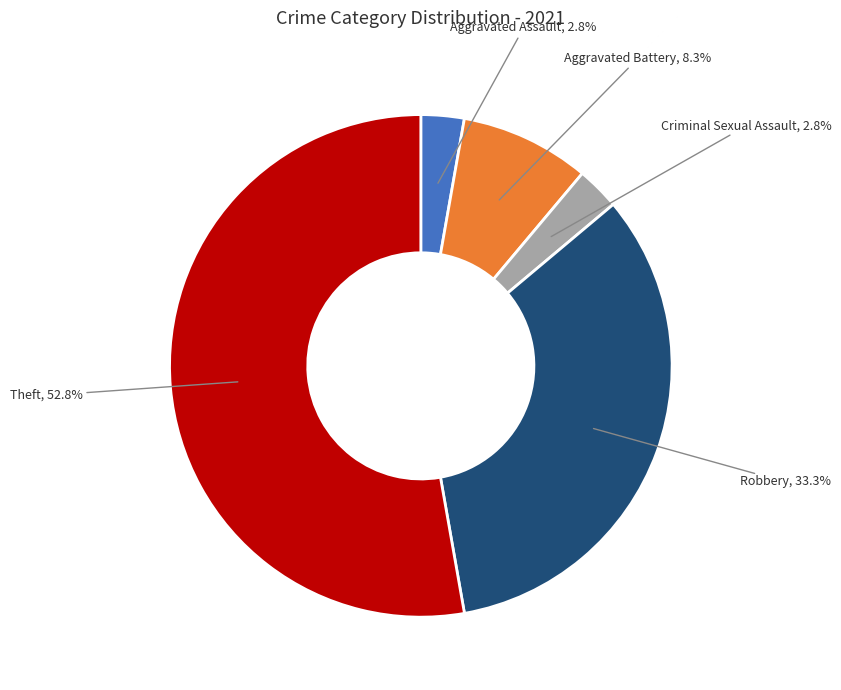

Is there any slice that represents more than half of the pie?

Yes